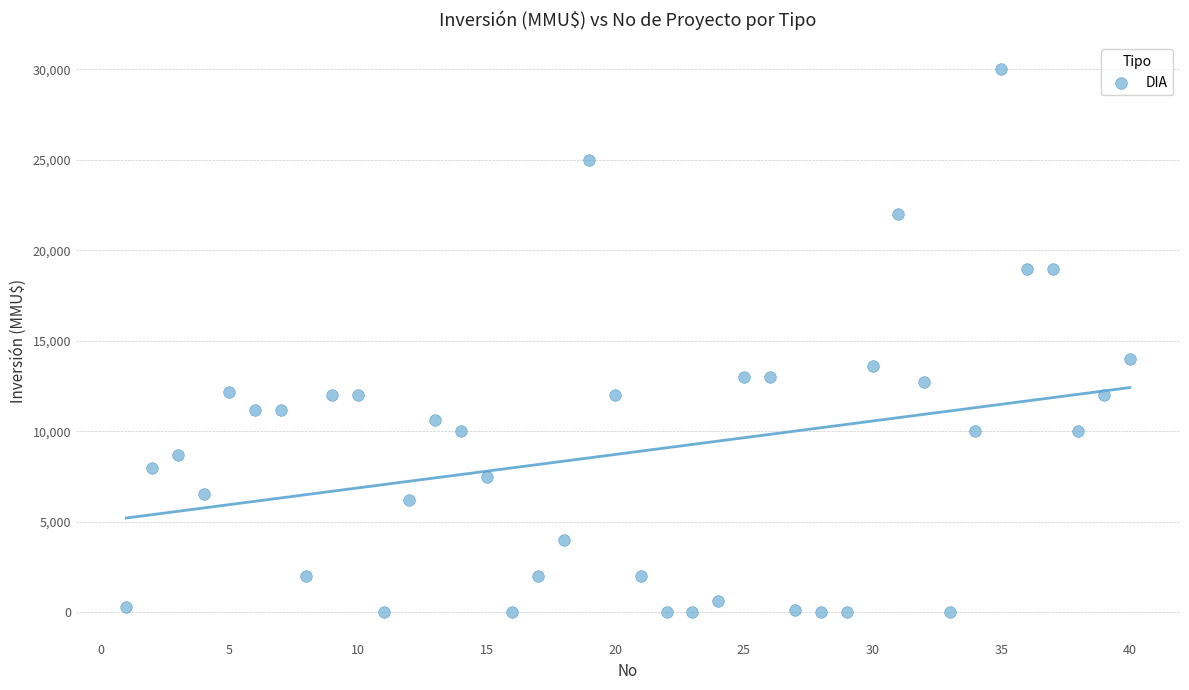

What is the range of Y values (max minus min)?

30000